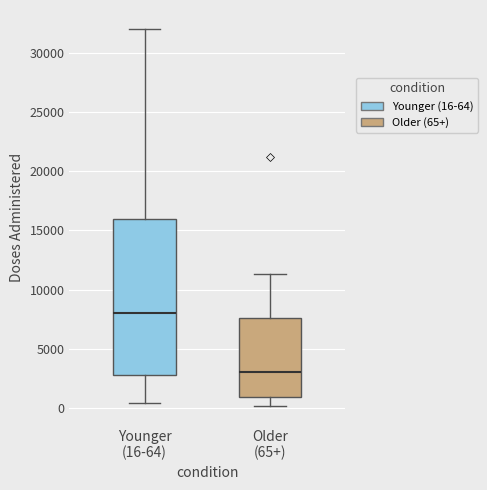

Reading left to right, read every box against the y-axis: the position of its median line, the range the box covers, and the ends of its whiskers. The values are not printed on the chart, so give them approximately, as read against the axis.

Younger (16-64): median 8000, box 3000 to 16000, whiskers 500 to 32000
Older (65+): median 3000, box 1000 to 7500, whiskers 0 to 11500